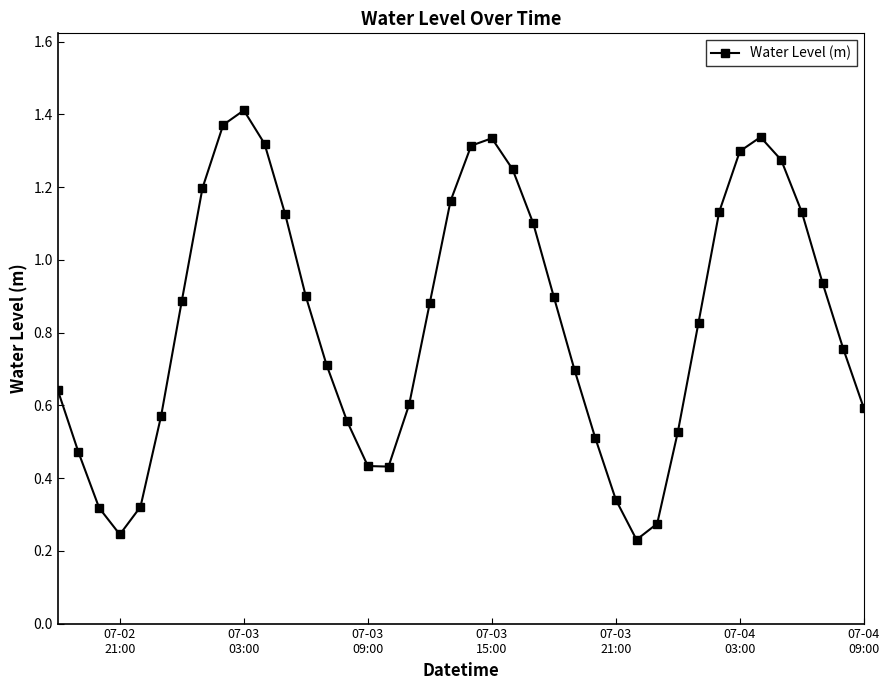

How many points are higher than both their immediate neighbors (excluding endpoints)?

3